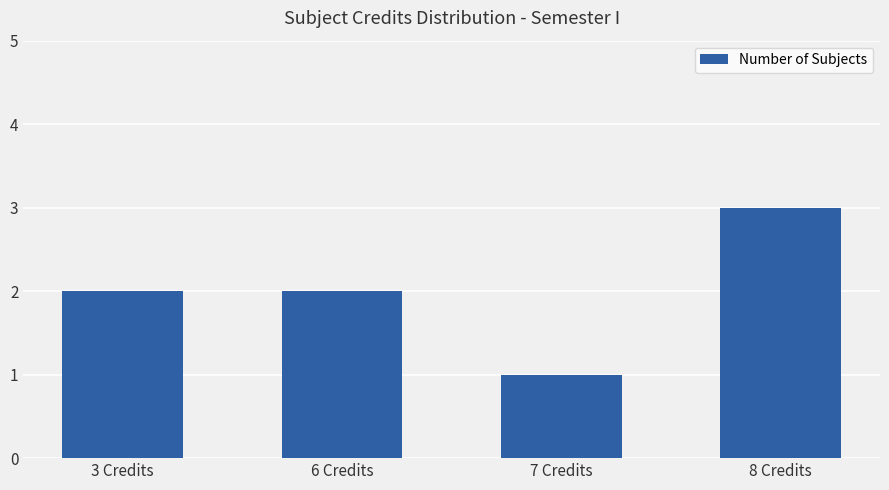

Approximately how many times larger is the value at 8 Credits compared to 3 Credits?

1.5